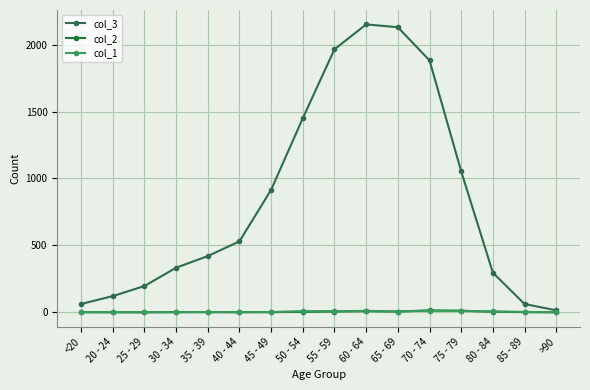

Where is the first local minimum for col_2?

65 - 69